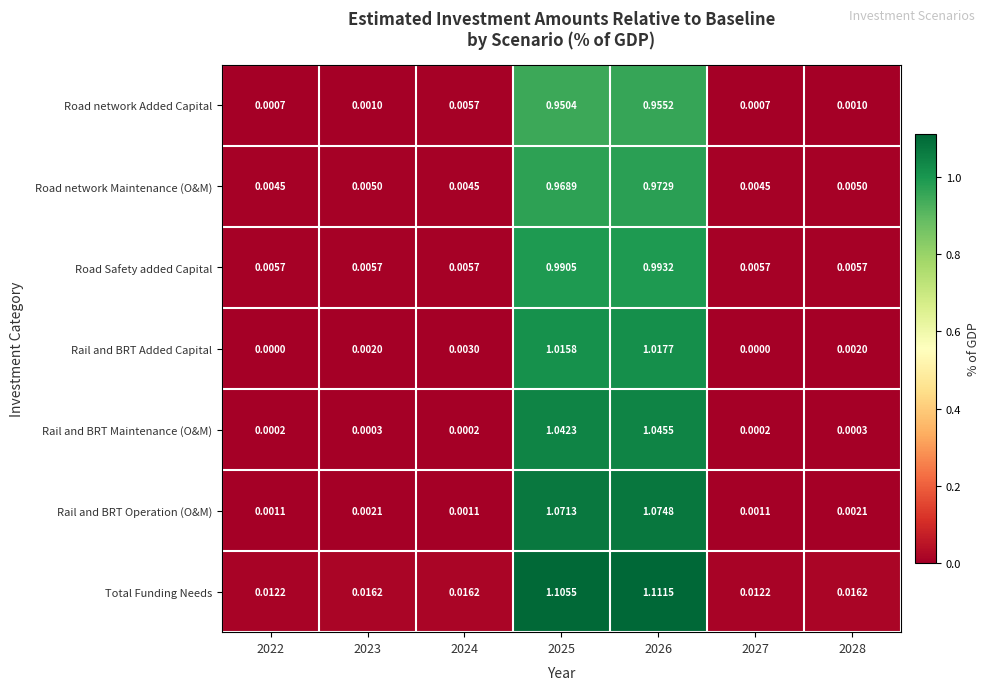

Is the value of Rail and BRT Maintenance (O&M) at 2022 greater than the value of Rail and BRT Operation (O&M) at 2027?

No